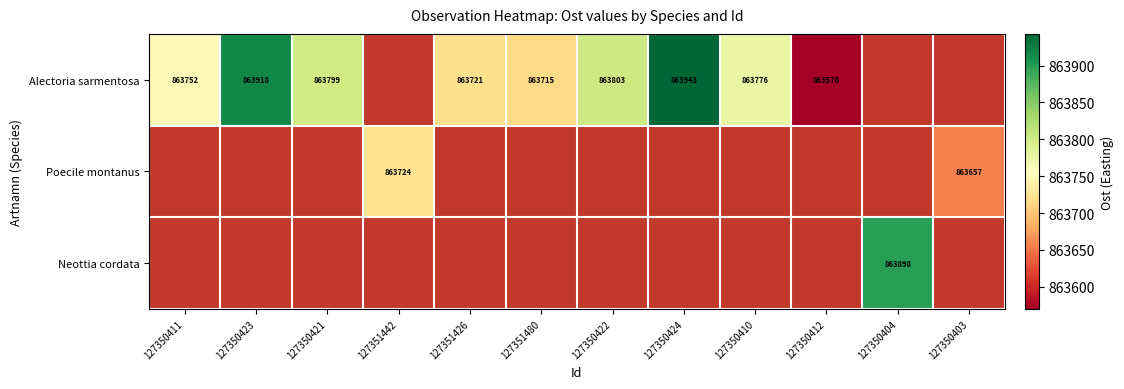

Is it true that Alectoria sarmentosa equals 863799 at 127350421?

True